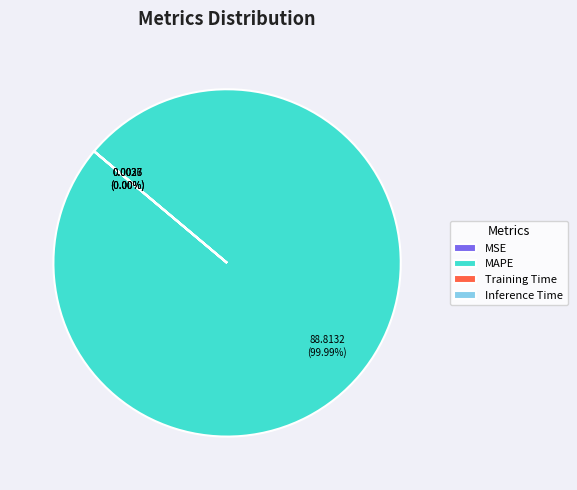

How many segments does this pie chart have?

4